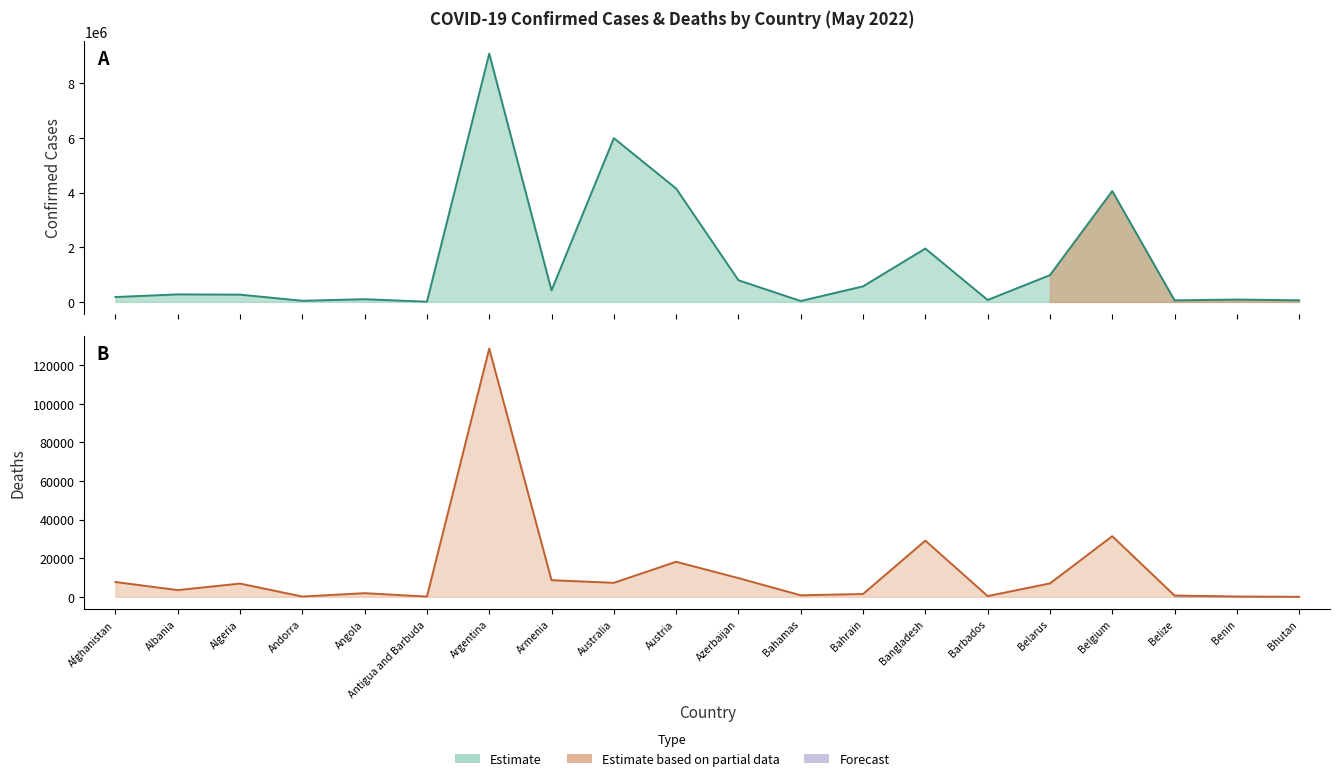

Between Bahrain and Barbados, which series saw the biggest shift?

Confirmed